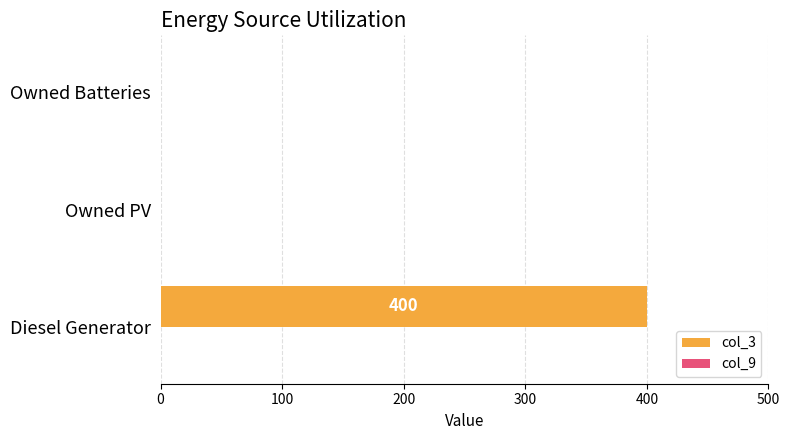

Read the value at Diesel Generator.

400